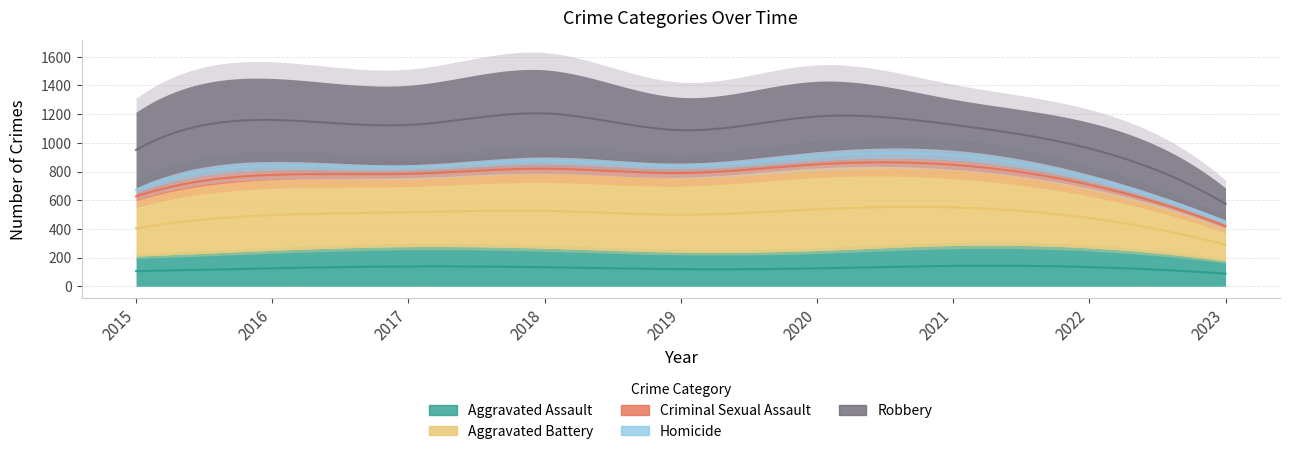

Is it true that Homicide equals 8 at 2015?

False